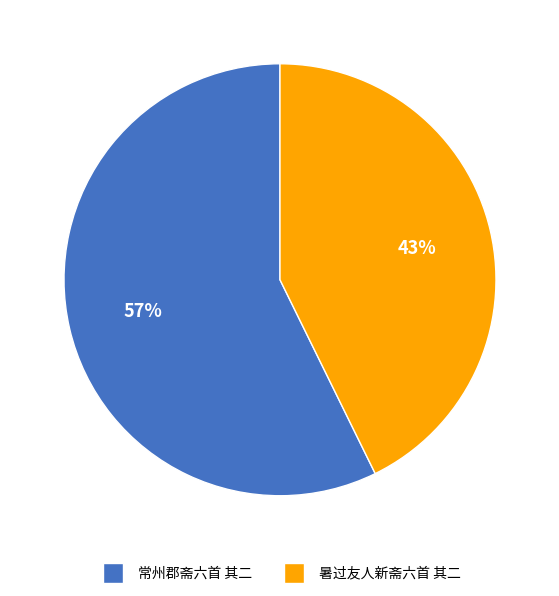

To the nearest percent, what is the combined percentage of 暑过友人新斋六首 其二 and 常州郡斋六首 其二?

100%